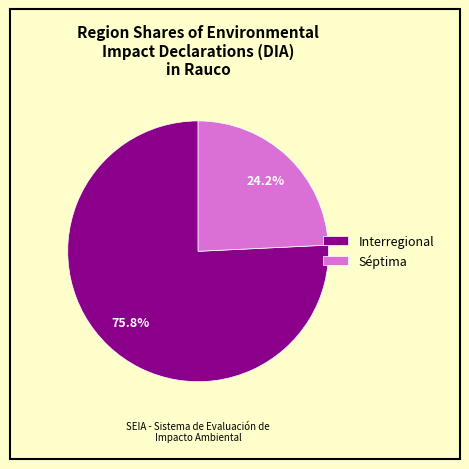

What is the total percentage of Interregional and Séptima?

100.0%